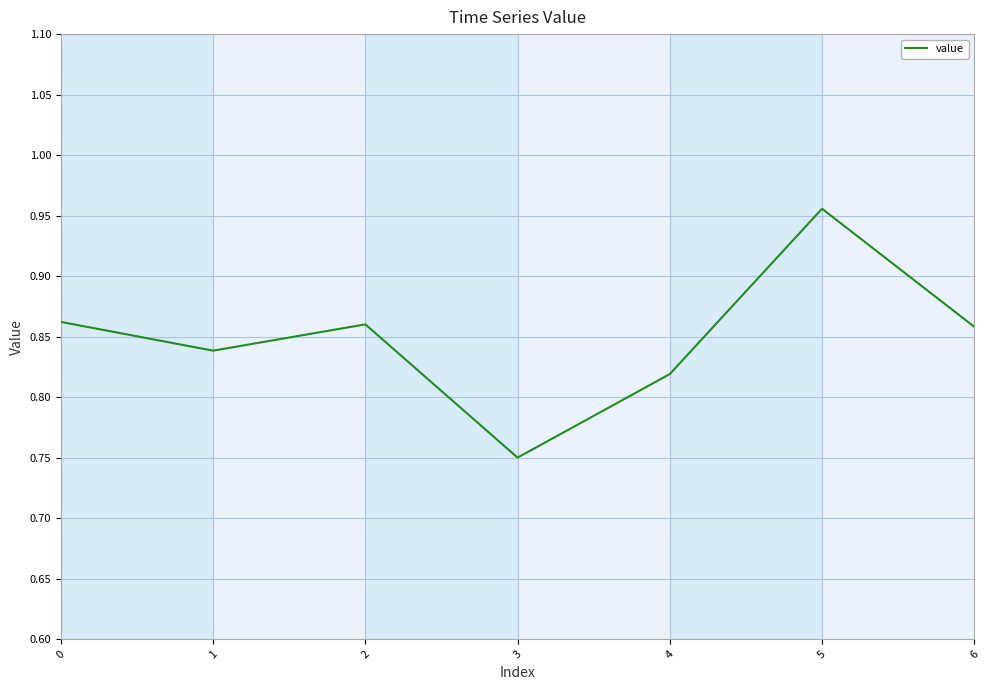

Where is the data nearest to the value 0?

3